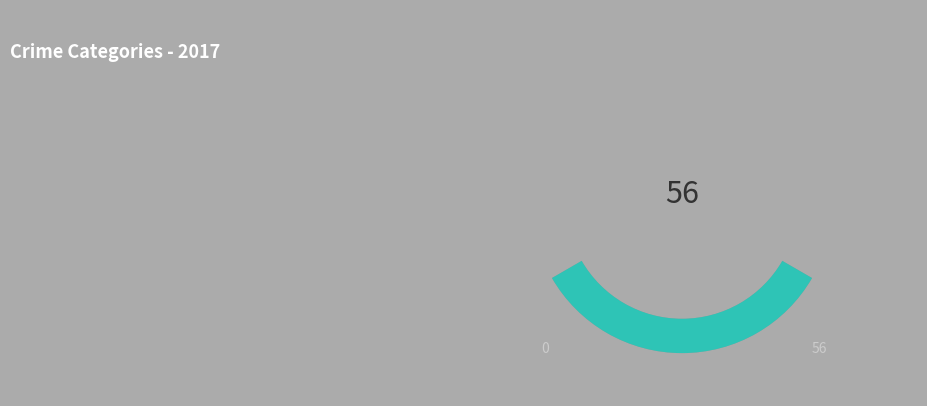

Does Aggravated Assault account for over 50% of the chart?

No